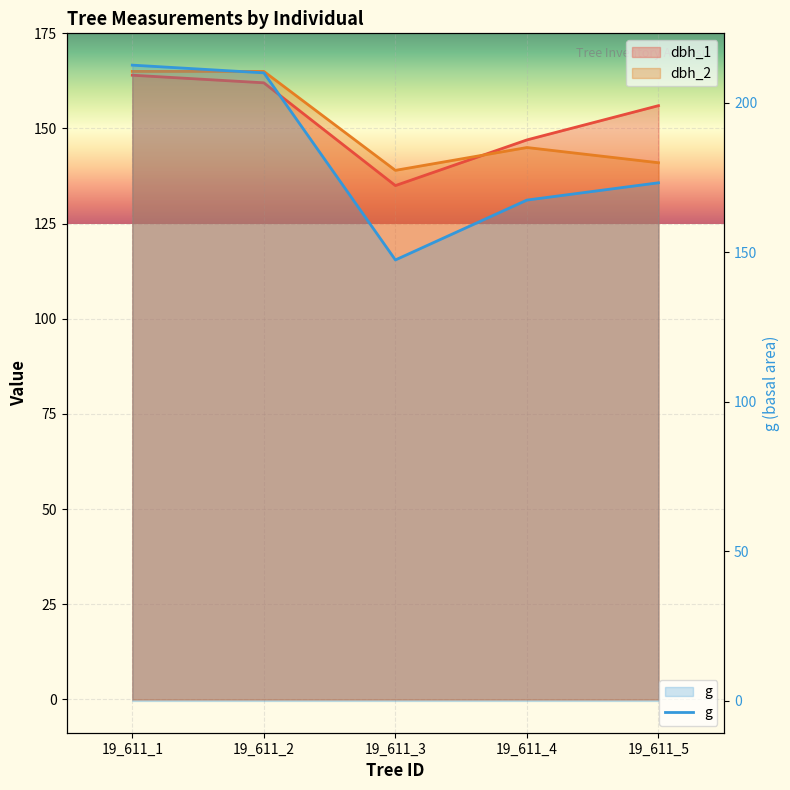

How many data points in dbh_1 are above 156?

2